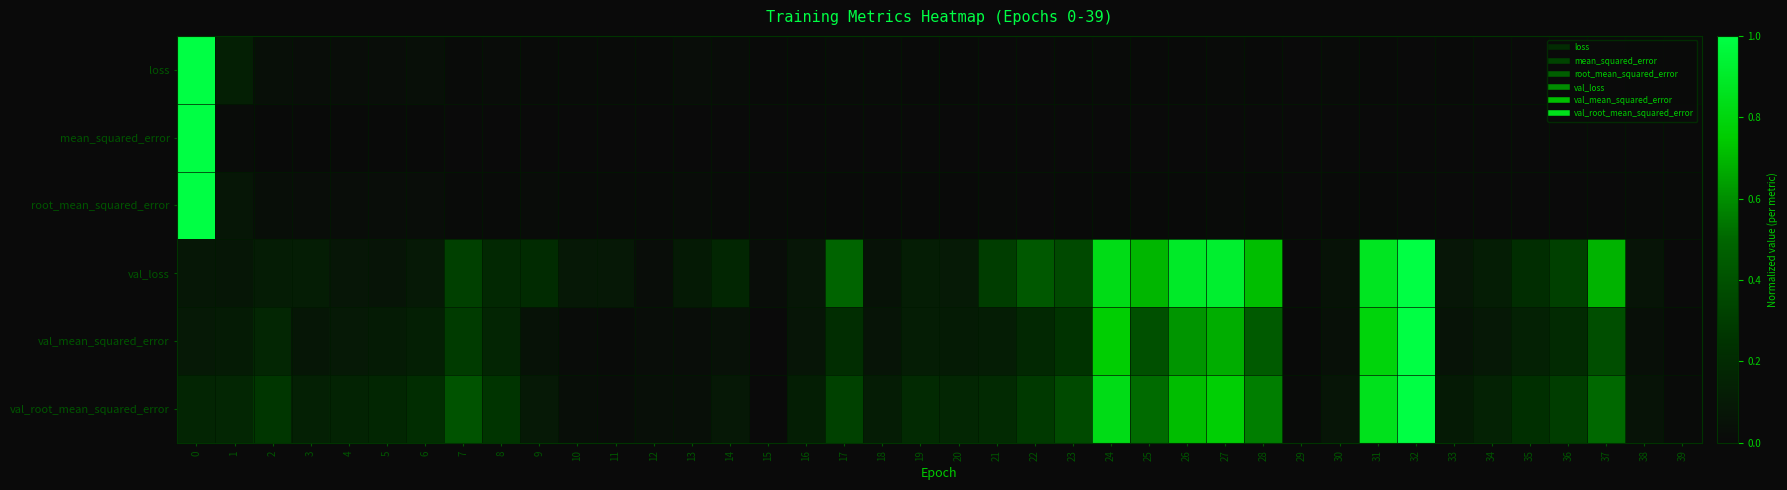

At 15, list the series in order from largest to smallest.

val_loss, root_mean_squared_error, loss, mean_squared_error, val_mean_squared_error, val_root_mean_squared_error